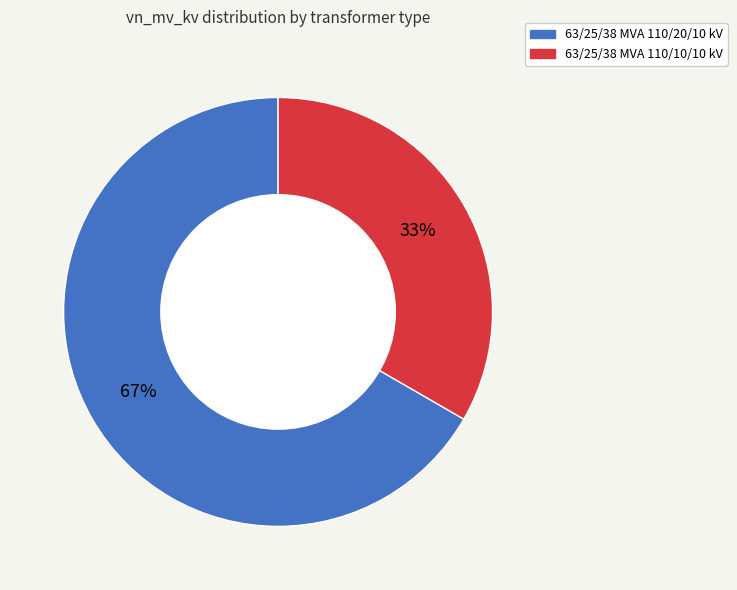

Is it true that 63/25/38 MVA 110/20/10 kV is 67% of the pie?

True